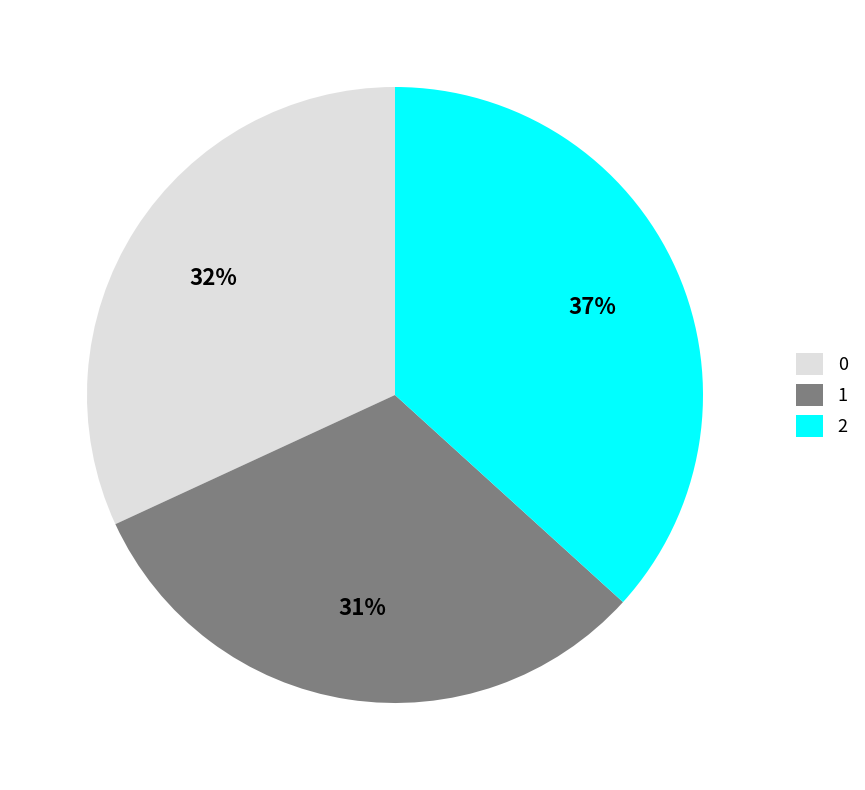

To the nearest percent, what portion does 0 represent?

32%